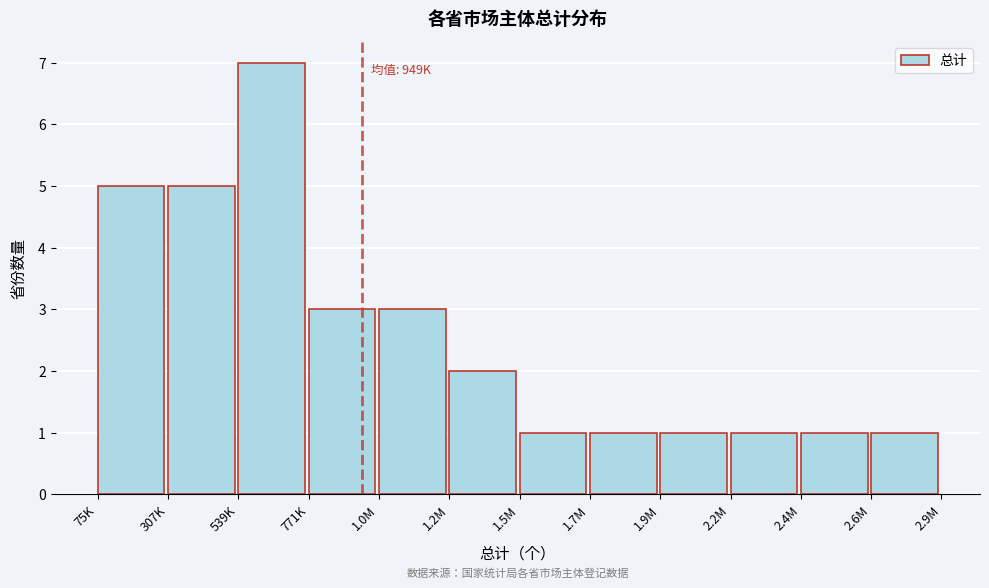

Reading right to left, what are all the values shown in this chart?

2.6M=1	2.4M=1	2.2M=1	1.9M=1	1.7M=1	1.5M=1	1.2M=2	1.0M=3	771K=3	539K=7	307K=5	75K=5